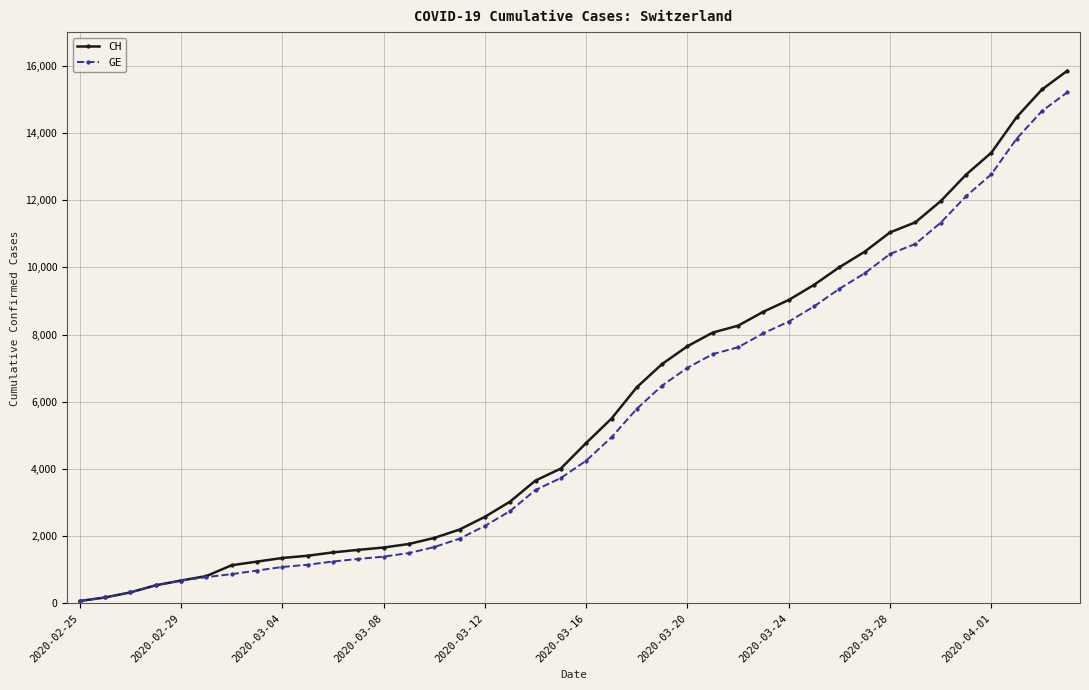

What is the maximum value shown in the chart?

15850